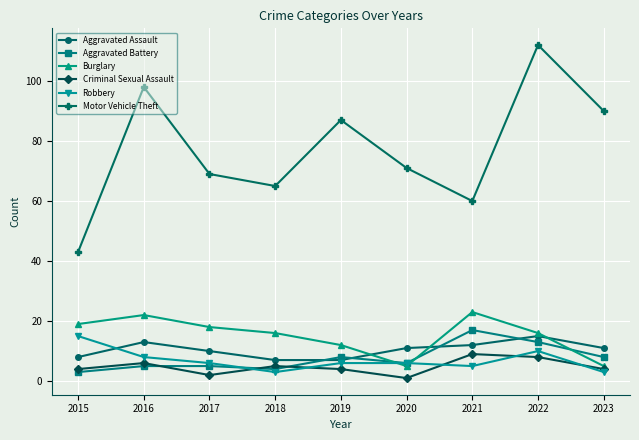

Which series has the widest spread of values?

Motor Vehicle Theft